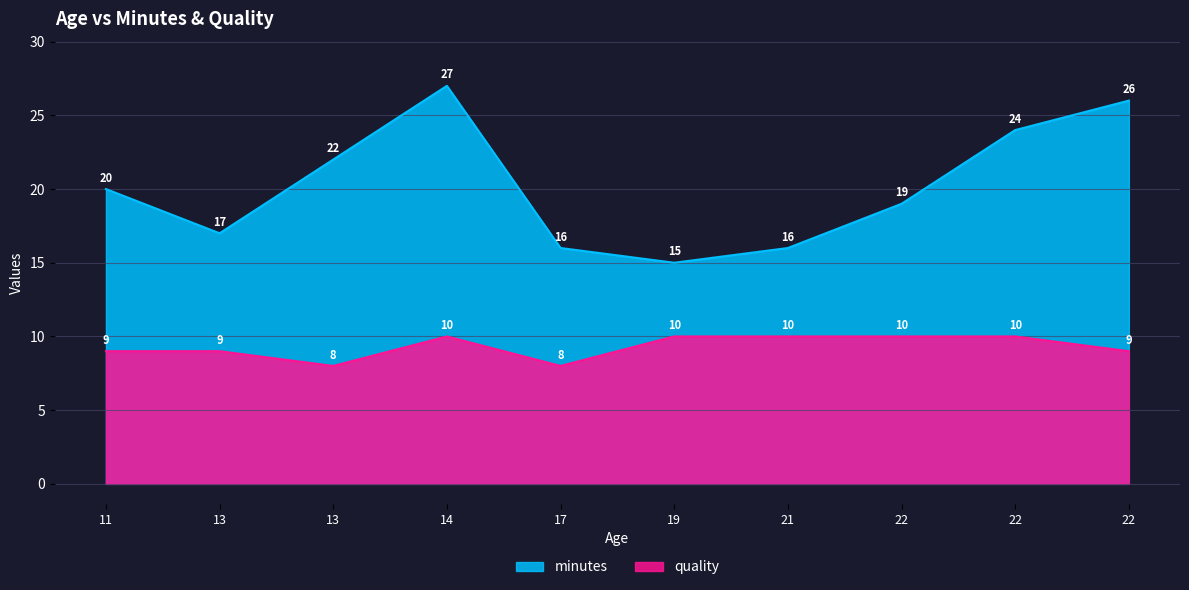

True or false: quality has a value of 17 at 14.

False